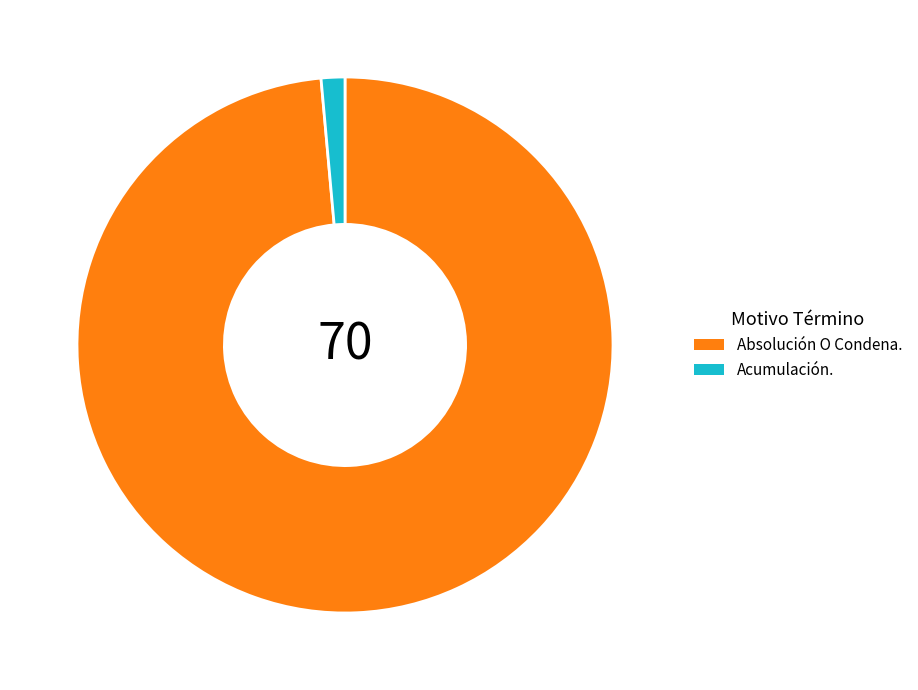

Is the sum of Acumulación. and Absolución O Condena. greater than half?

Yes